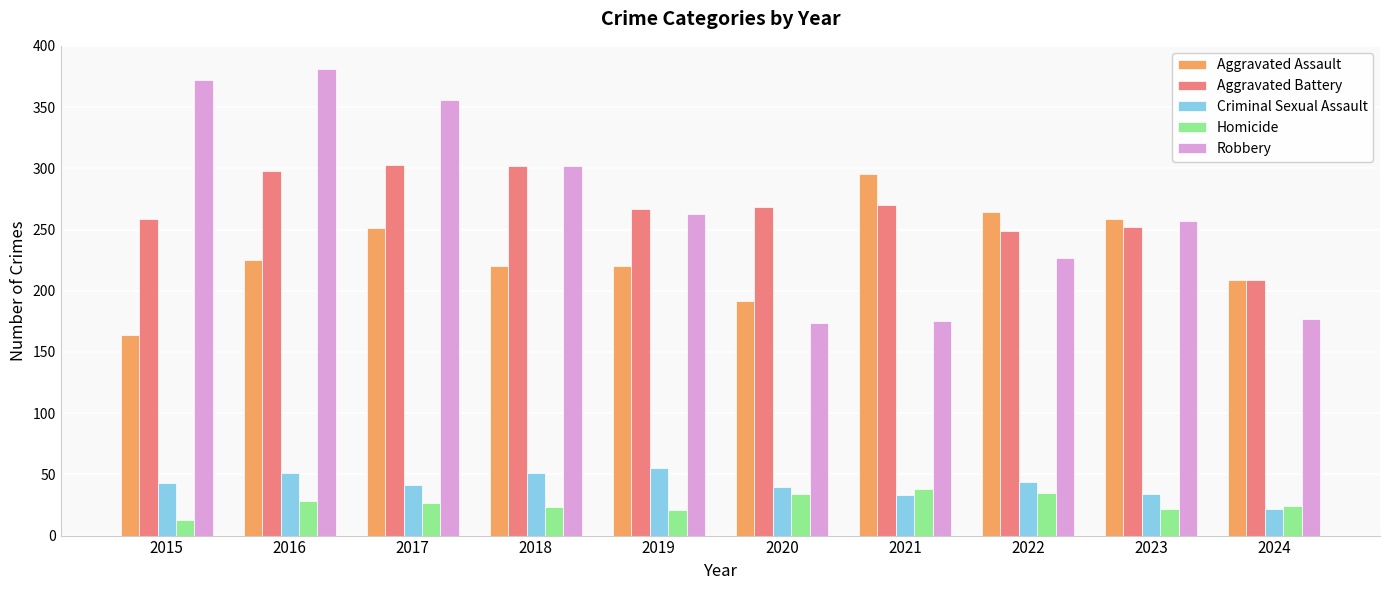

What is the difference between the Criminal Sexual Assault values at 2022 and 2021?

11